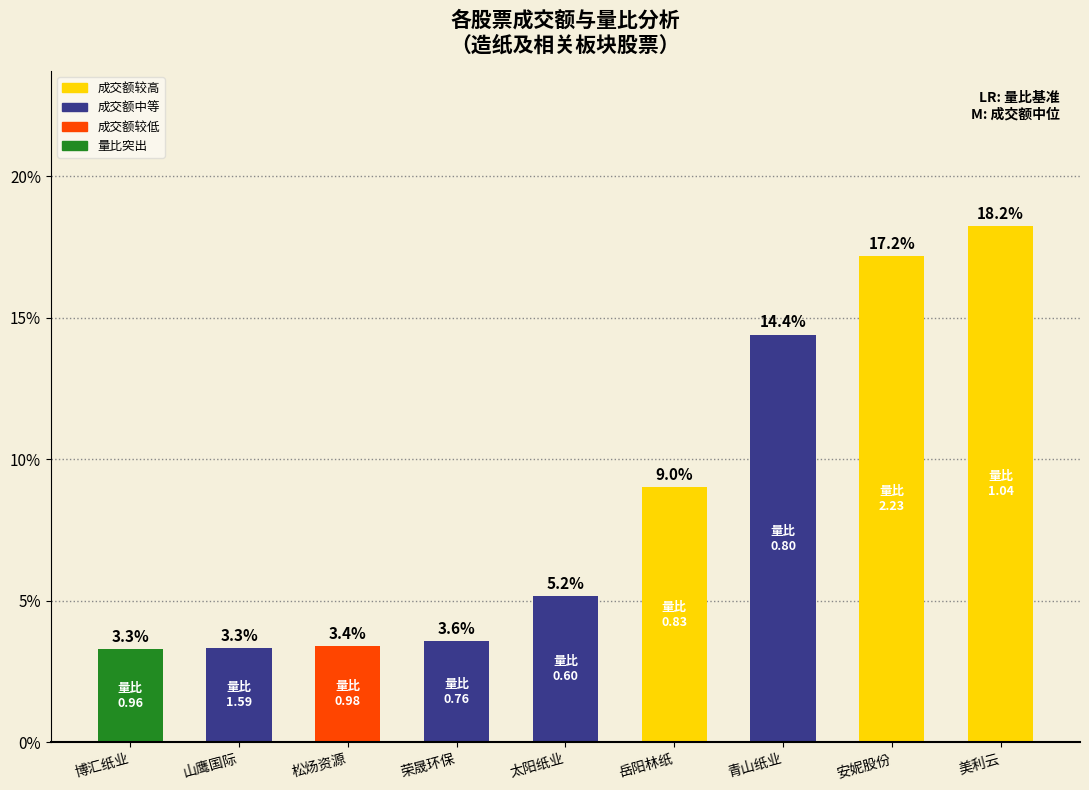

What is the ratio of the value at 安妮股份 to the value at 荣晟环保?

4.8